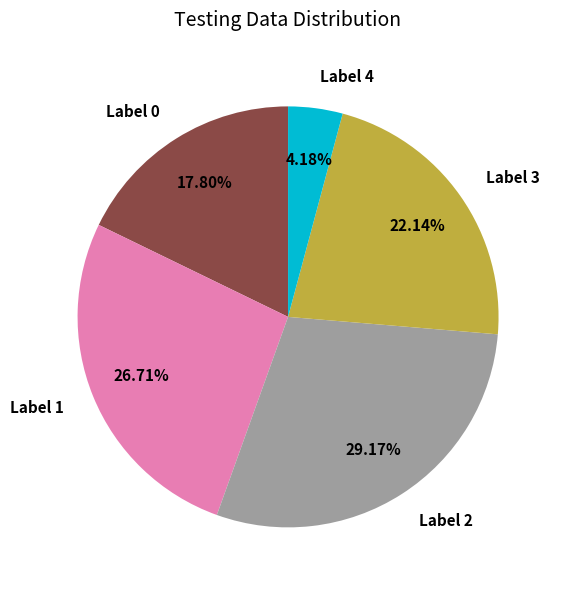

Rank the categories by value from lowest to highest.

Label 4, Label 0, Label 3, Label 1, Label 2